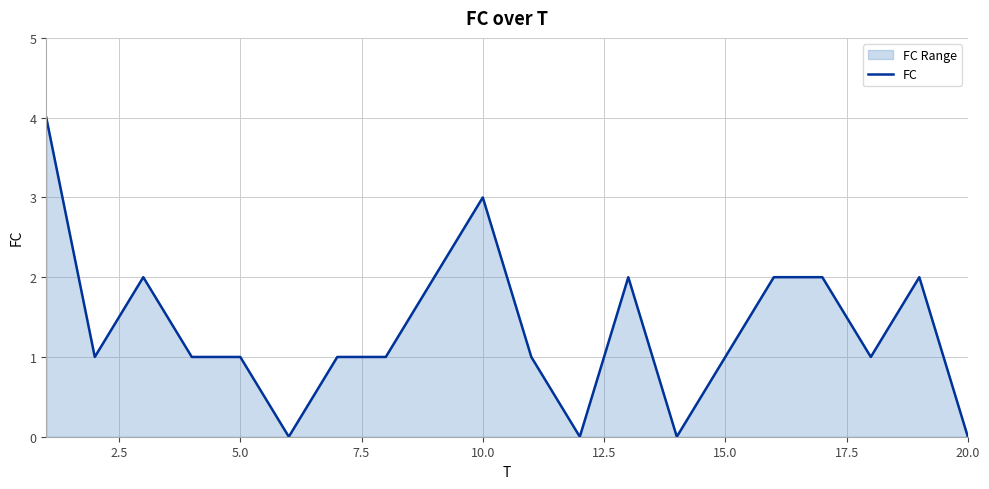

True or false: the data shows 3 at 10.0.

True